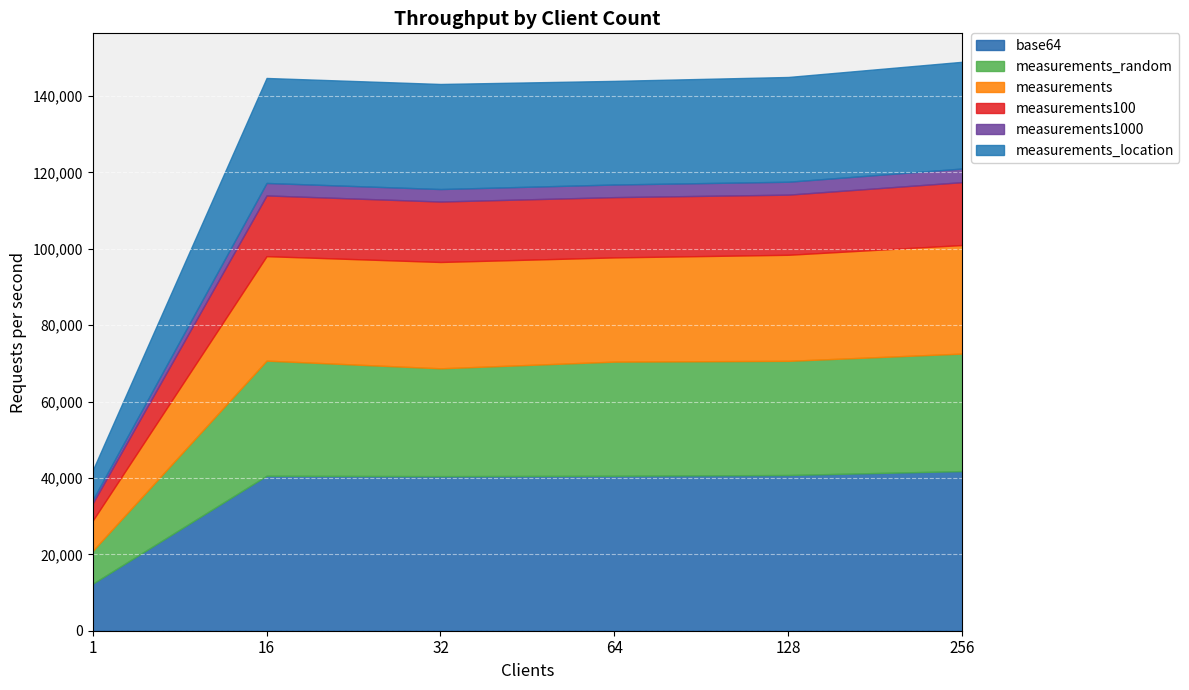

What is the maximum value for measurements1000?

3566